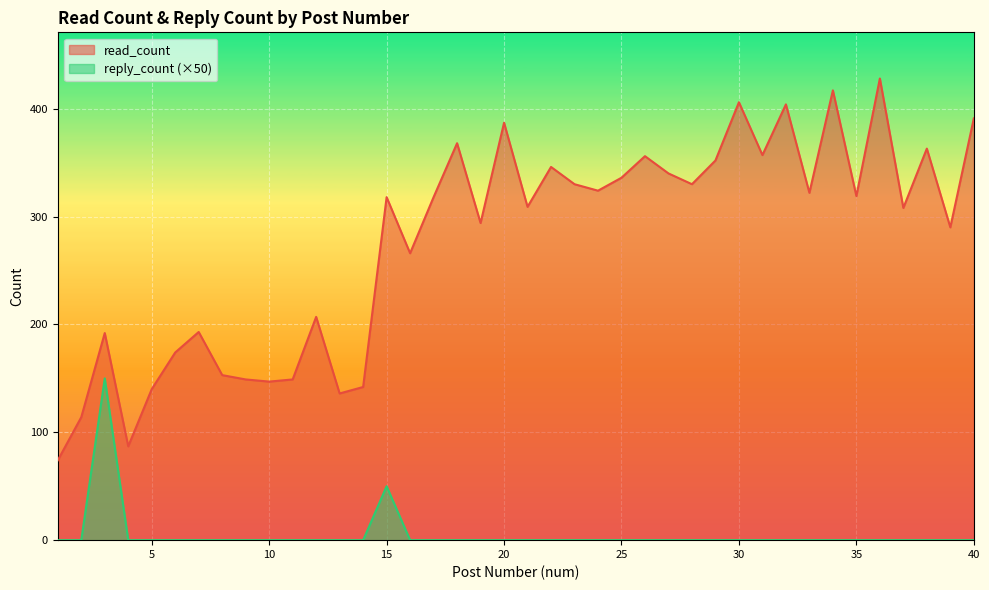

What value does the read_count series have at 6?

174